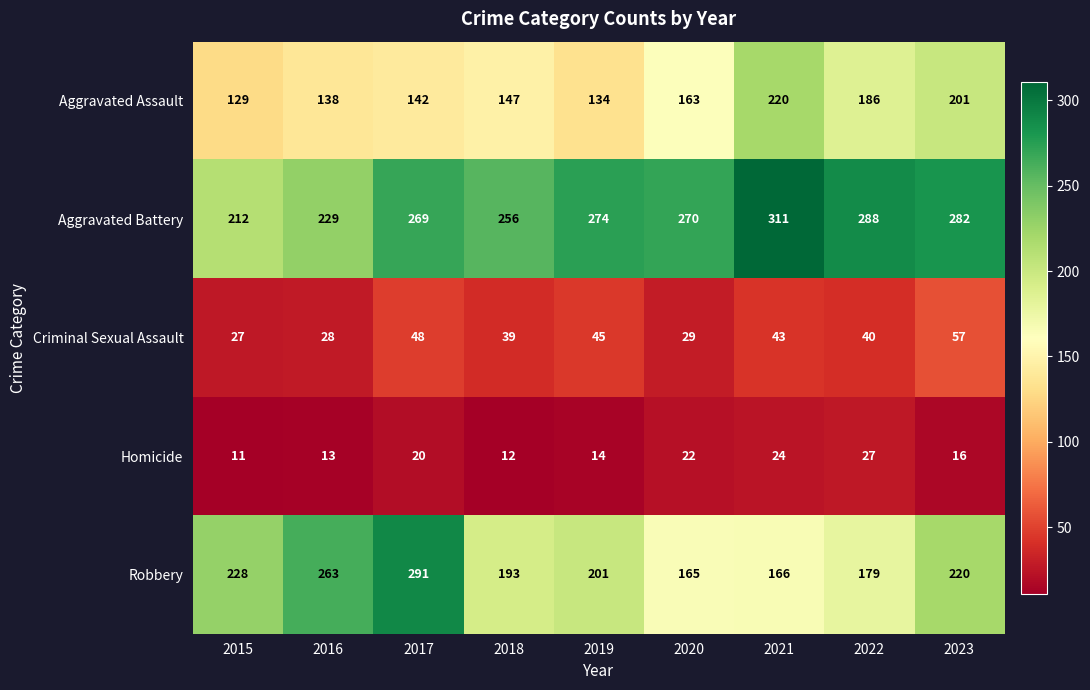

Count the number of data series in this chart.

5